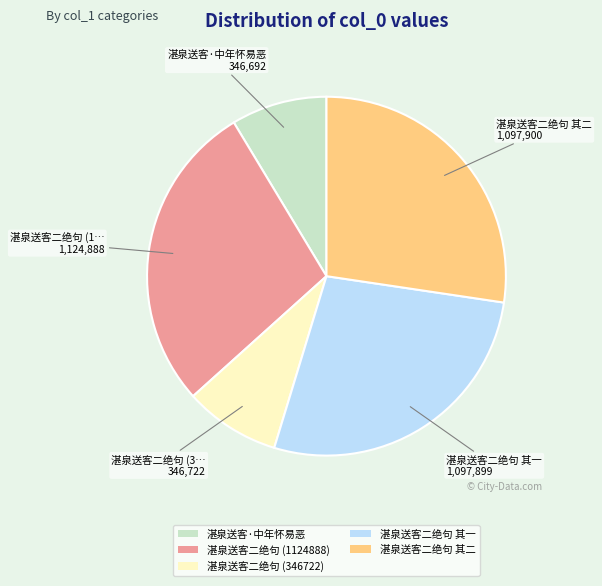

Does 湛泉送客二绝句 (346722) represent more than half of the total?

No